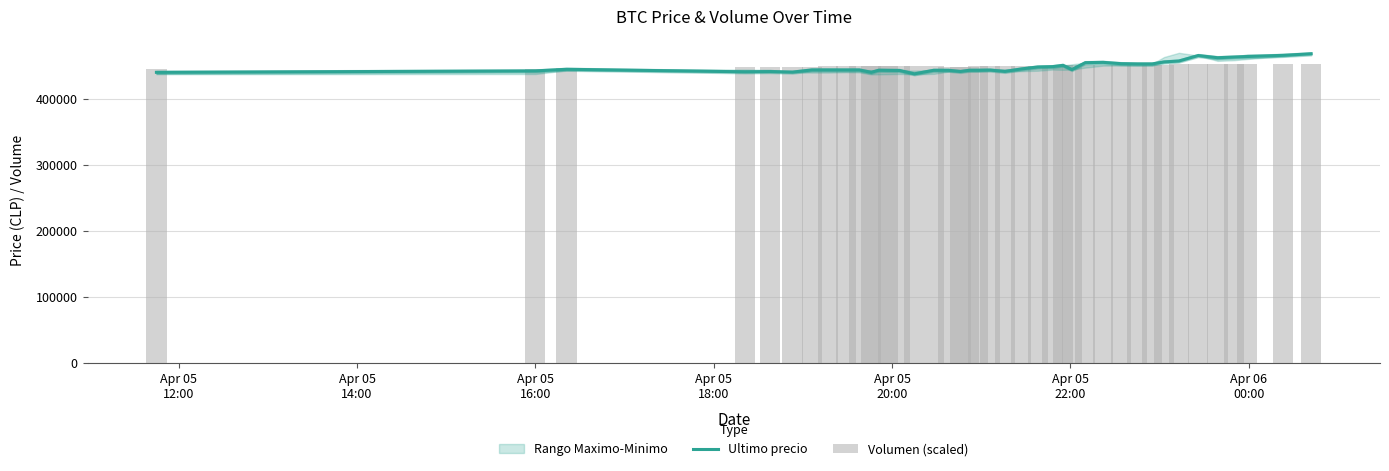

What is the minimum value shown in the chart?

437562.0